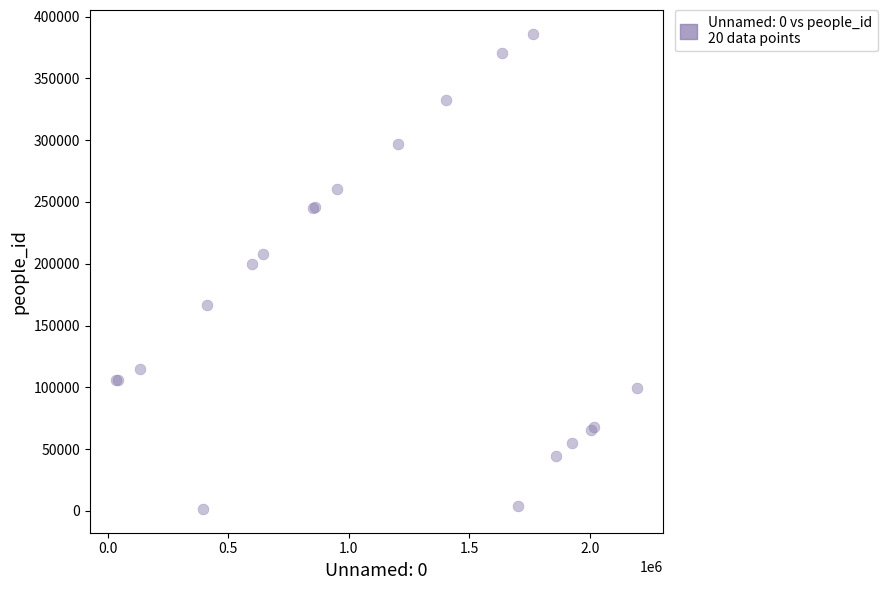

What Y value in the scatter plot is closest to 193839?

199475